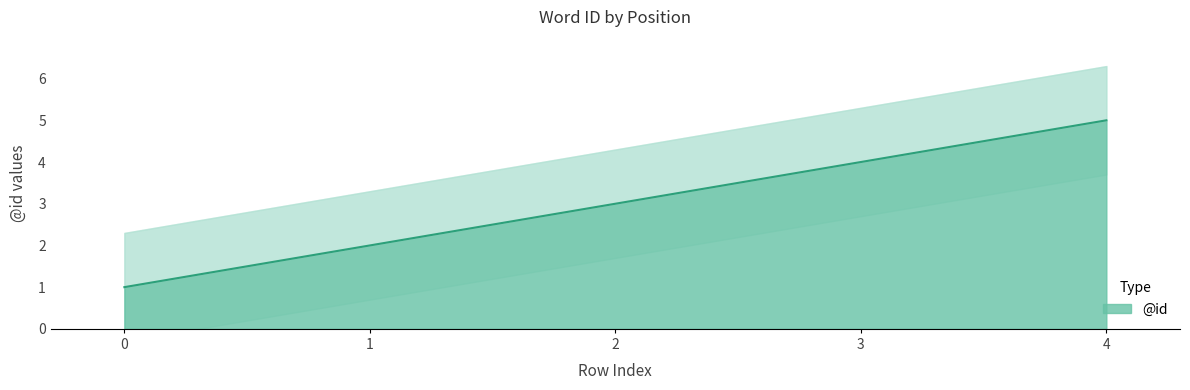

At which label does the data first exceed 3?

3